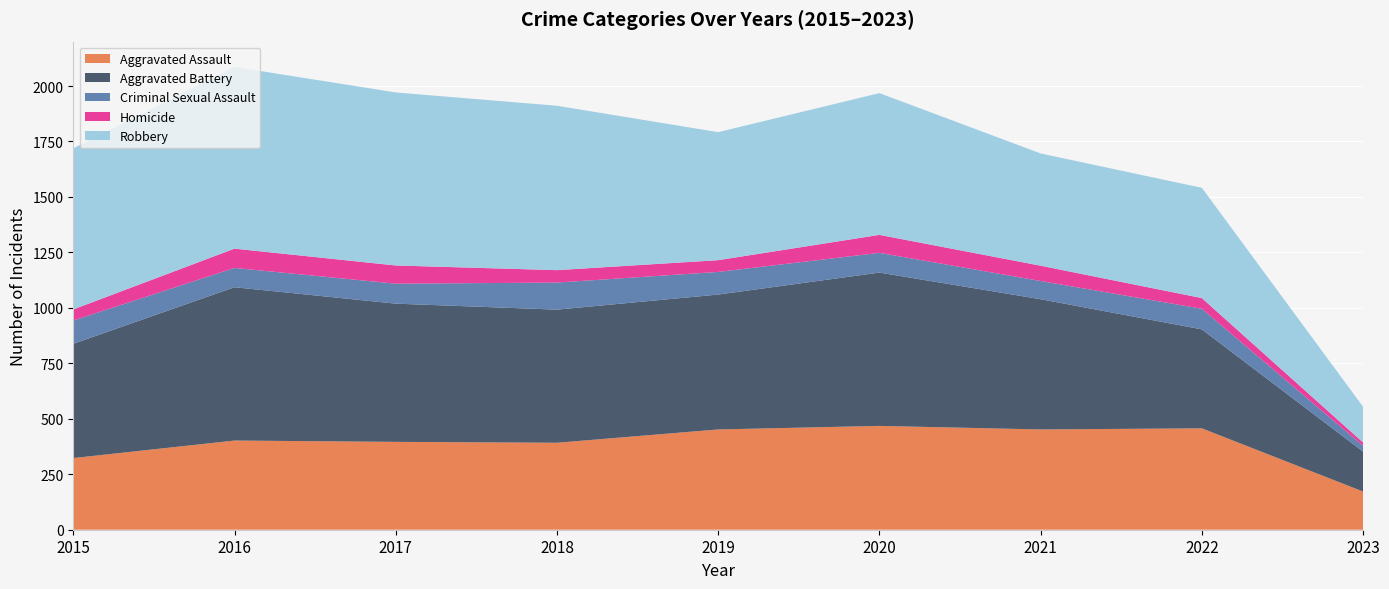

Reading left to right, transcribe all the data shown in this chart.

Aggravated Assault: 2015=323	2016=402	2017=396	2018=392	2019=452	2020=468	2021=452	2022=457	2023=172
Aggravated Battery: 2015=515	2016=691	2017=623	2018=600	2019=608	2020=691	2021=587	2022=446	2023=180
Criminal Sexual Assault: 2015=105	2016=87	2017=90	2018=122	2019=102	2020=89	2021=82	2022=93	2023=26
Homicide: 2015=50	2016=87	2017=82	2018=56	2019=53	2020=81	2021=69	2022=48	2023=15
Robbery: 2015=726	2016=819	2017=780	2018=741	2019=577	2020=639	2021=506	2022=497	2023=161